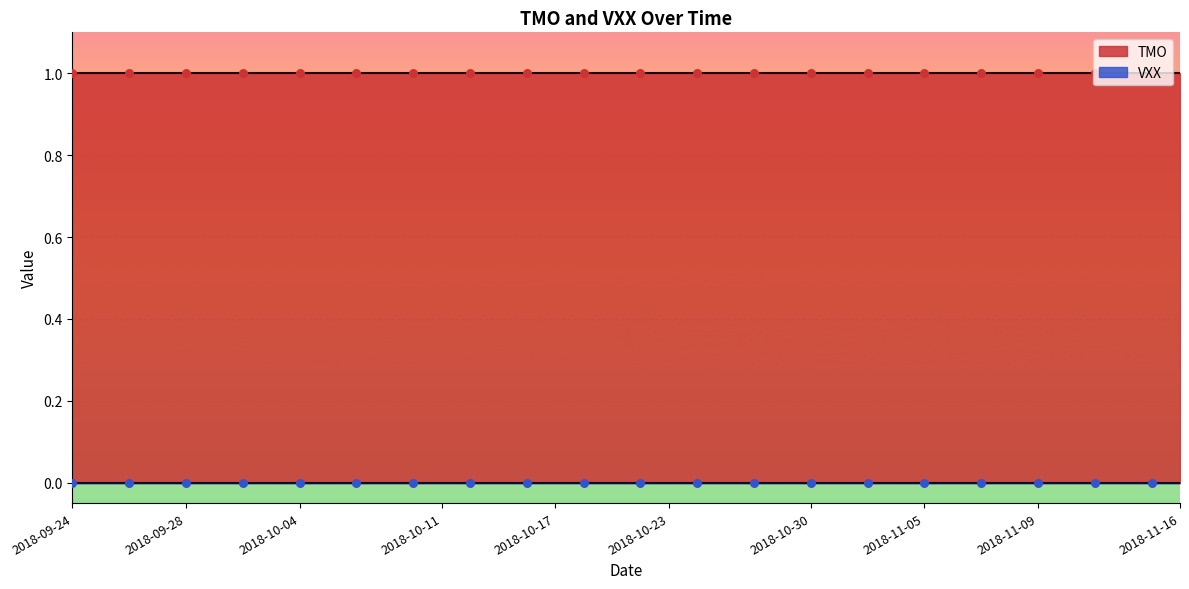

Which series reaches the maximum Y coordinate?

TMO